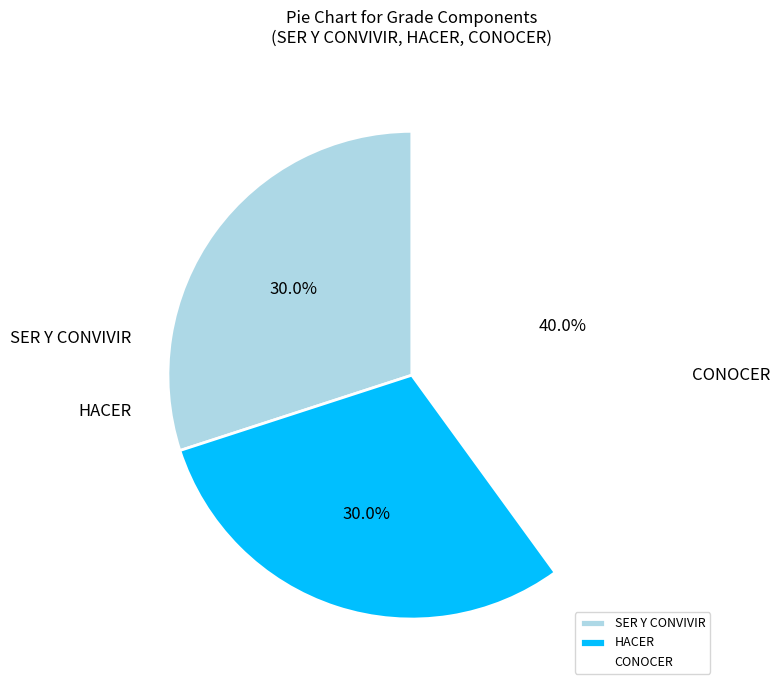

How many segments does this pie chart have?

3